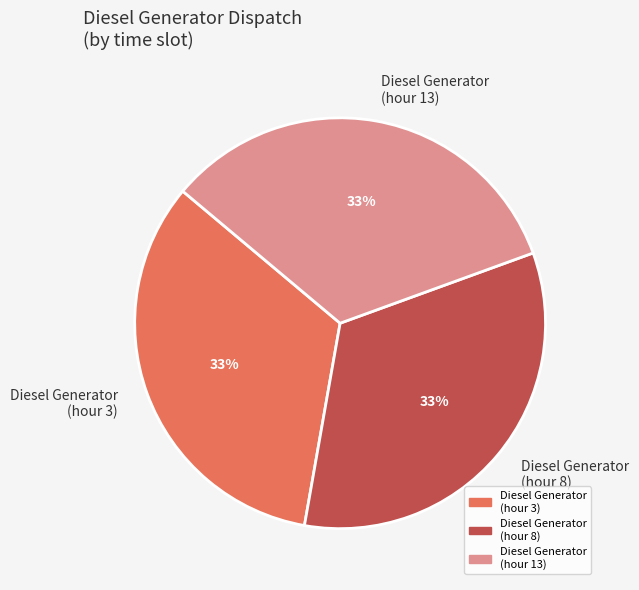

The Diesel Generator (hour 3) slice represents 46% of the pie. True or false?

False